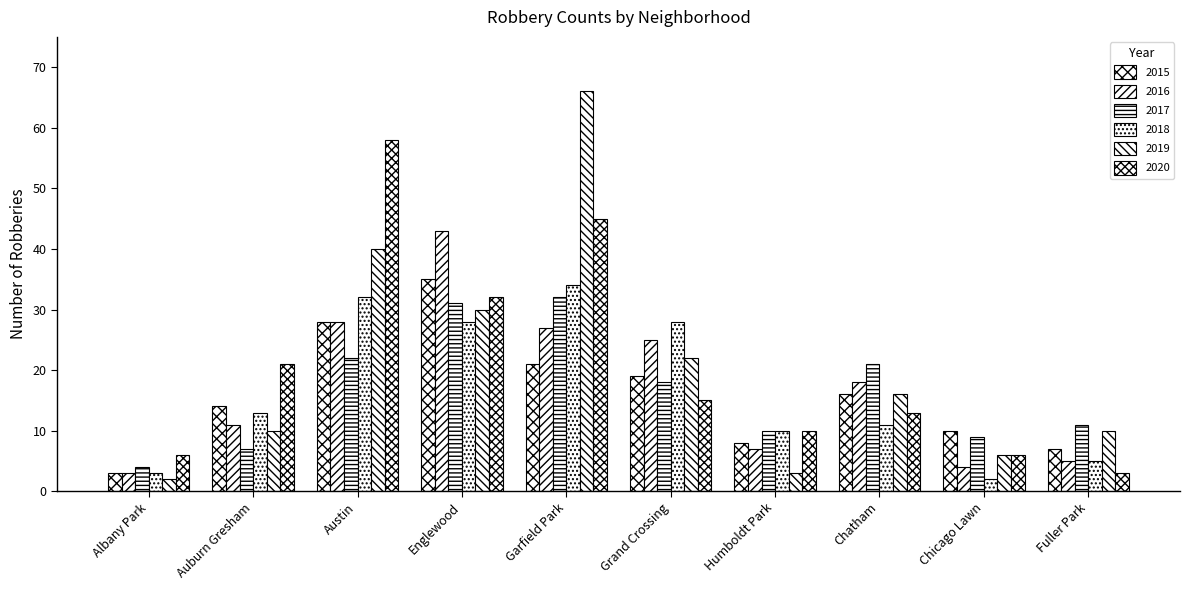

Reading left to right, extract all data points from this chart.

2015: Albany Park=3	Auburn Gresham=14	Austin=28	Englewood=35	Garfield Park=21	Grand Crossing=19	Humboldt Park=8	Chatham=16	Chicago Lawn=10	Fuller Park=7
2016: Albany Park=3	Auburn Gresham=11	Austin=28	Englewood=43	Garfield Park=27	Grand Crossing=25	Humboldt Park=7	Chatham=18	Chicago Lawn=4	Fuller Park=5
2017: Albany Park=4	Auburn Gresham=7	Austin=22	Englewood=31	Garfield Park=32	Grand Crossing=18	Humboldt Park=10	Chatham=21	Chicago Lawn=9	Fuller Park=11
2018: Albany Park=3	Auburn Gresham=13	Austin=32	Englewood=28	Garfield Park=34	Grand Crossing=28	Humboldt Park=10	Chatham=11	Chicago Lawn=2	Fuller Park=5
2019: Albany Park=2	Auburn Gresham=10	Austin=40	Englewood=30	Garfield Park=66	Grand Crossing=22	Humboldt Park=3	Chatham=16	Chicago Lawn=6	Fuller Park=10
2020: Albany Park=6	Auburn Gresham=21	Austin=58	Englewood=32	Garfield Park=45	Grand Crossing=15	Humboldt Park=10	Chatham=13	Chicago Lawn=6	Fuller Park=3